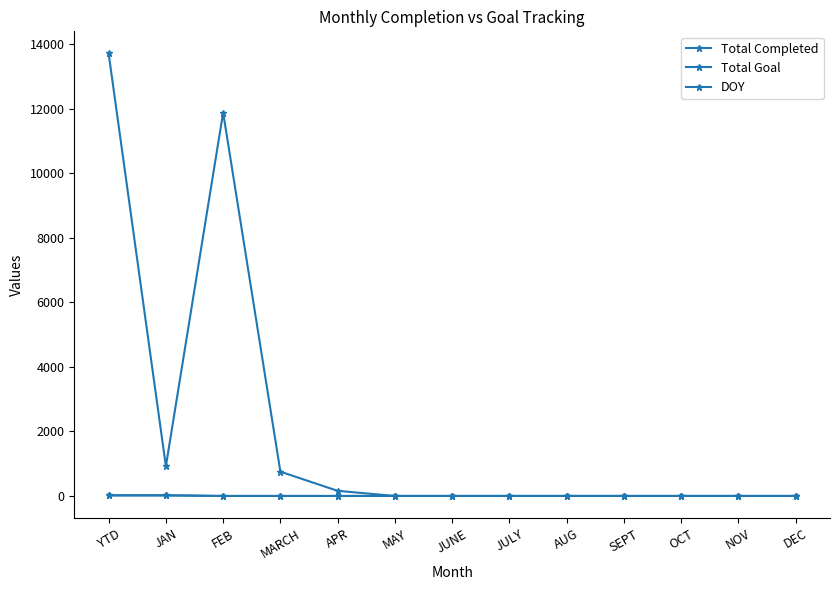

Between FEB and SEPT, which series saw the biggest shift?

Total Goal